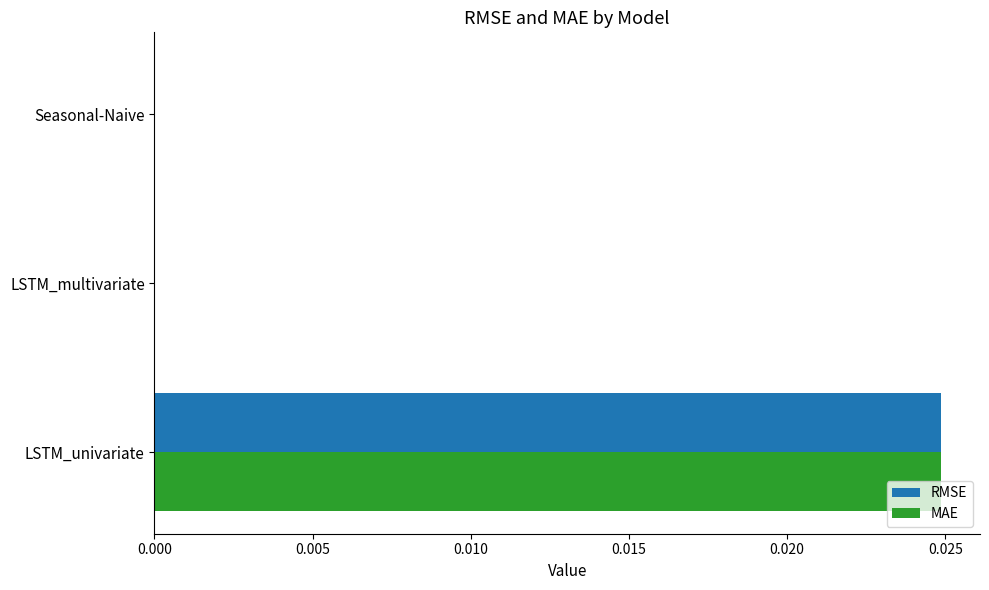

Count the number of categories in the chart.

3